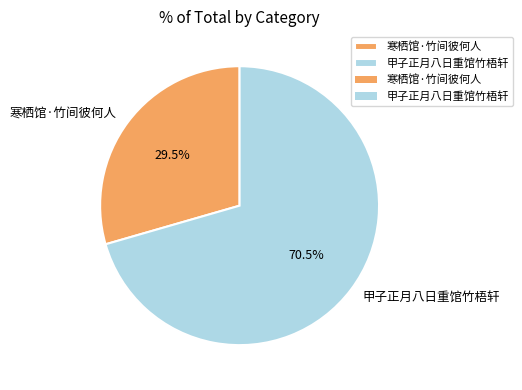

Rank the categories by value from lowest to highest.

寒栖馆·竹间彼何人, 甲子正月八日重馆竹梧轩